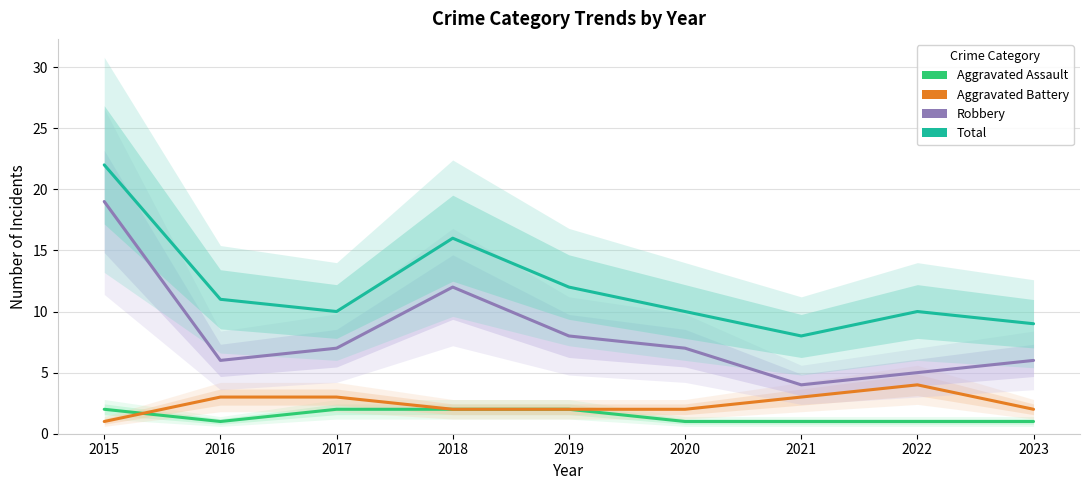

At which label is Aggravated Assault closest to 1?

2016